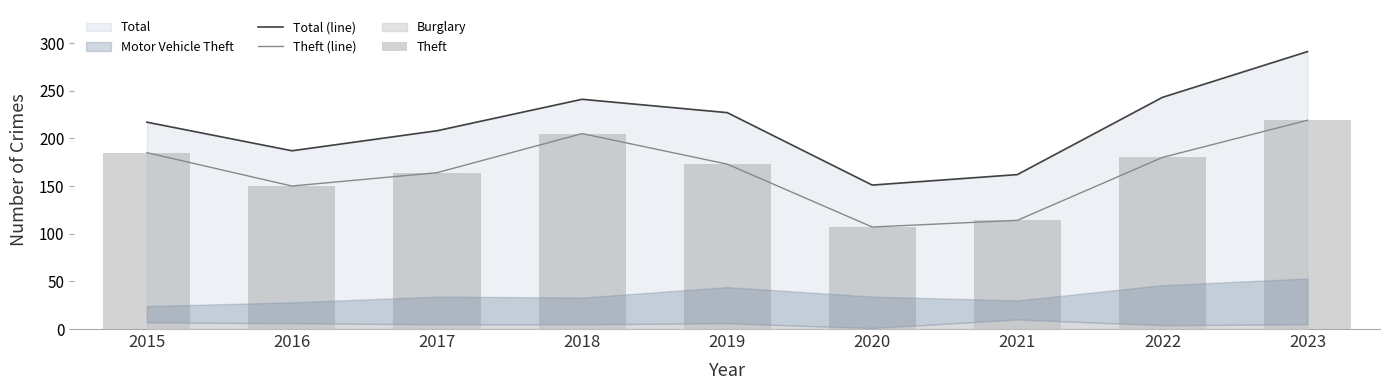

Which series has the largest range (max minus min)?

Total (line)